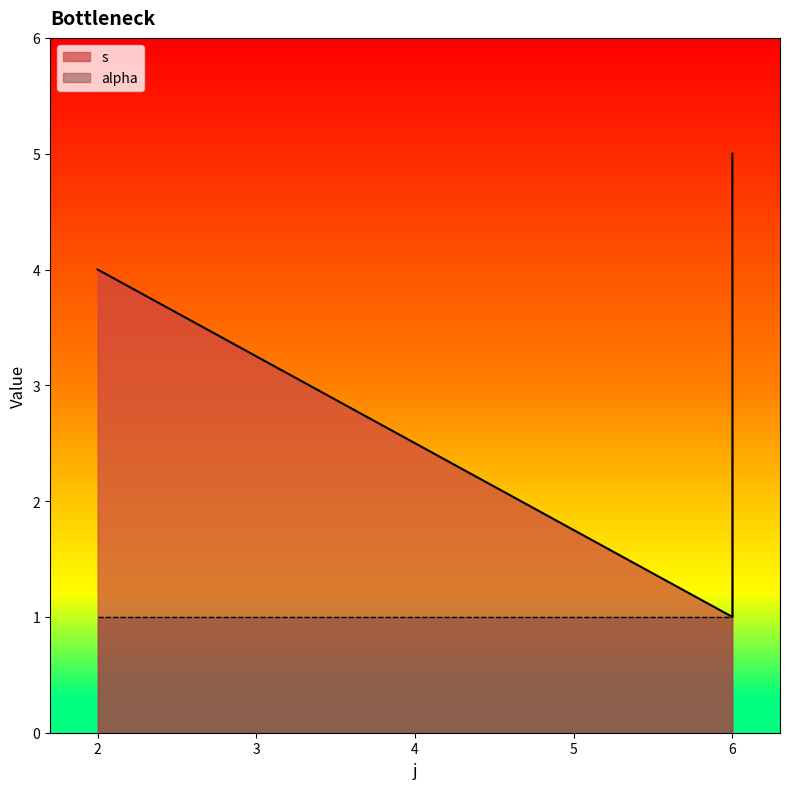

Does the chart have visible grid lines?

No